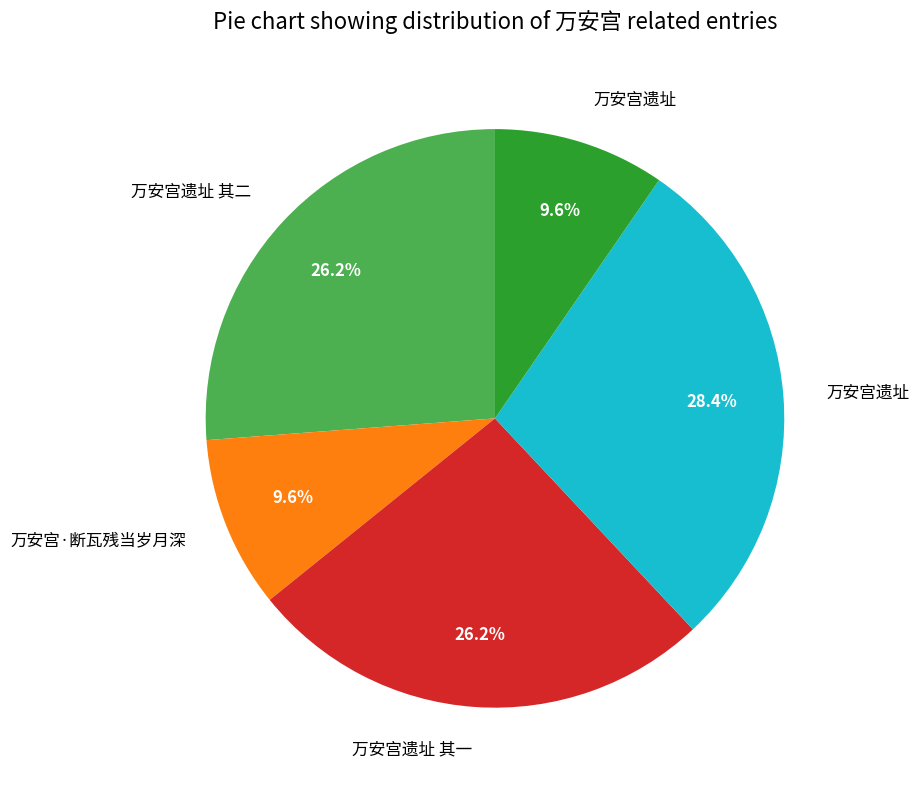

How many segments does this pie chart have?

5